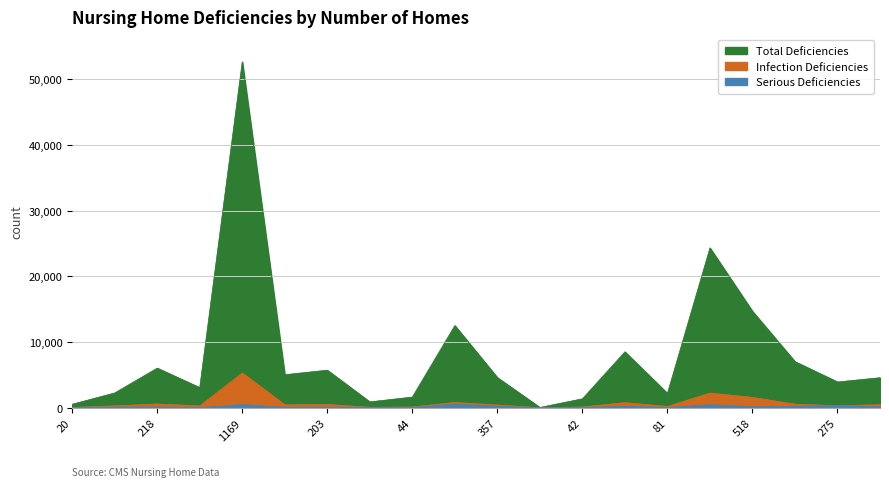

At which category does Total Deficiencies reach its first local valley?

141